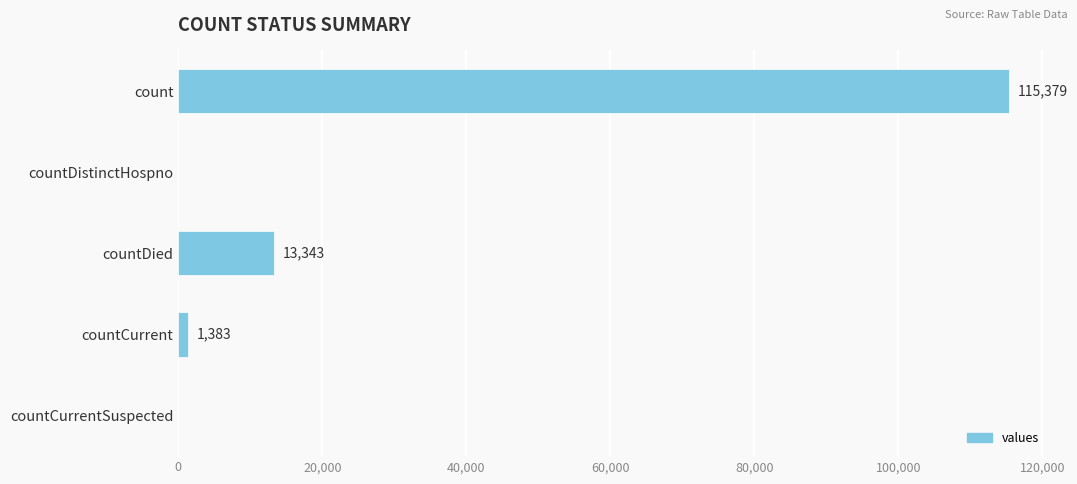

Count the number of categories in the chart.

5